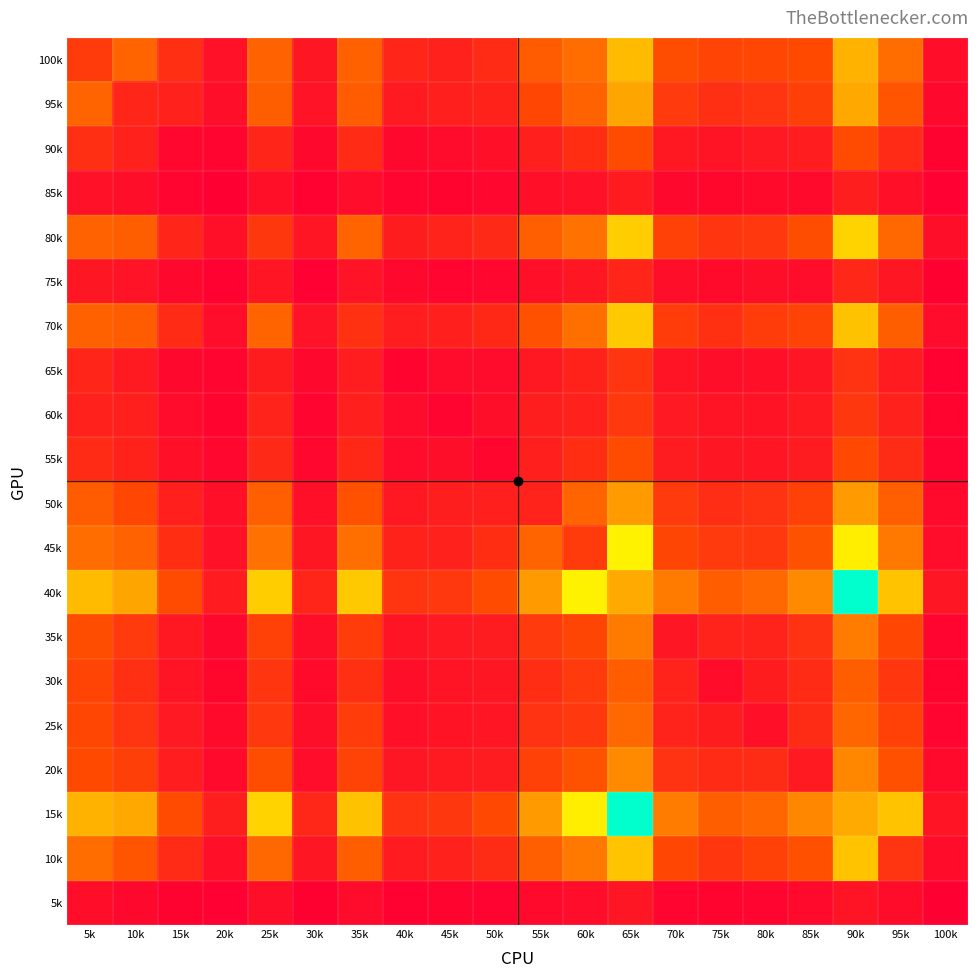

What is the greatest value displayed?

1503